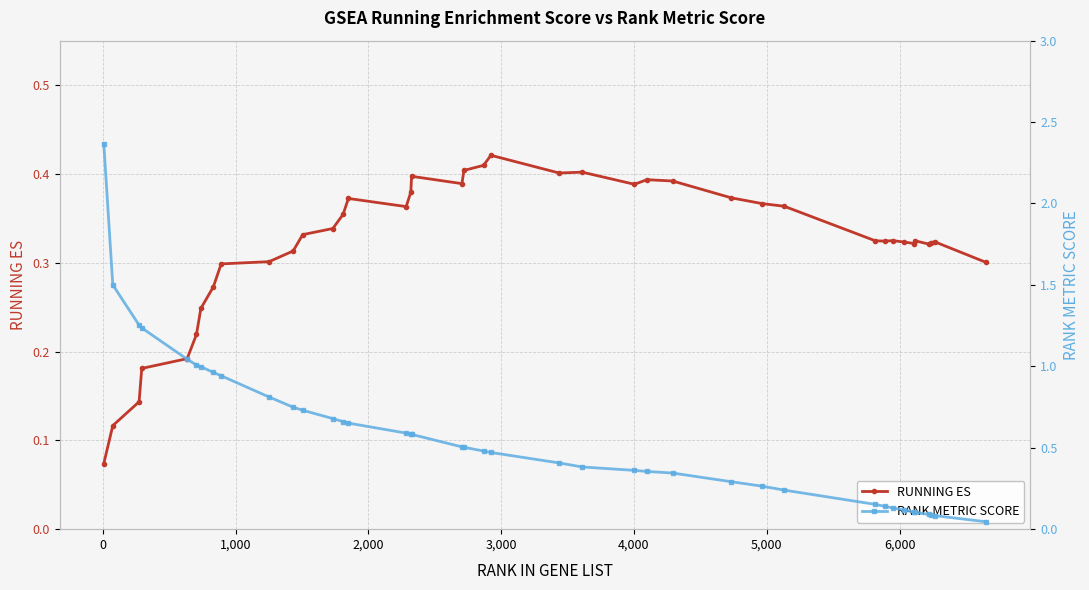

How many RUNNING ES values are between 0 and 1?

40